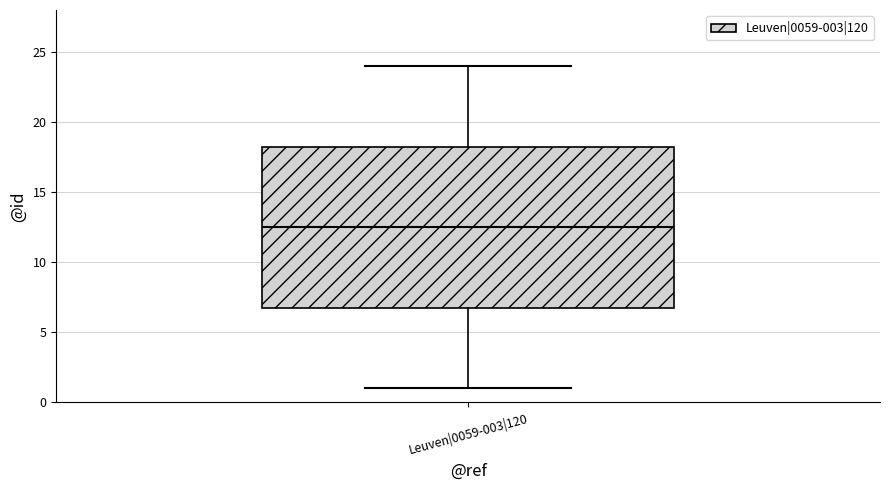

Read this box plot against the y-axis: the position of the median line, the range covered by the box, and the ends of both whiskers. The values are not printed on the chart, so give them approximately, as read against the axis.

median 12.5, box 7.0 to 18.5, whiskers 1.0 to 24.0